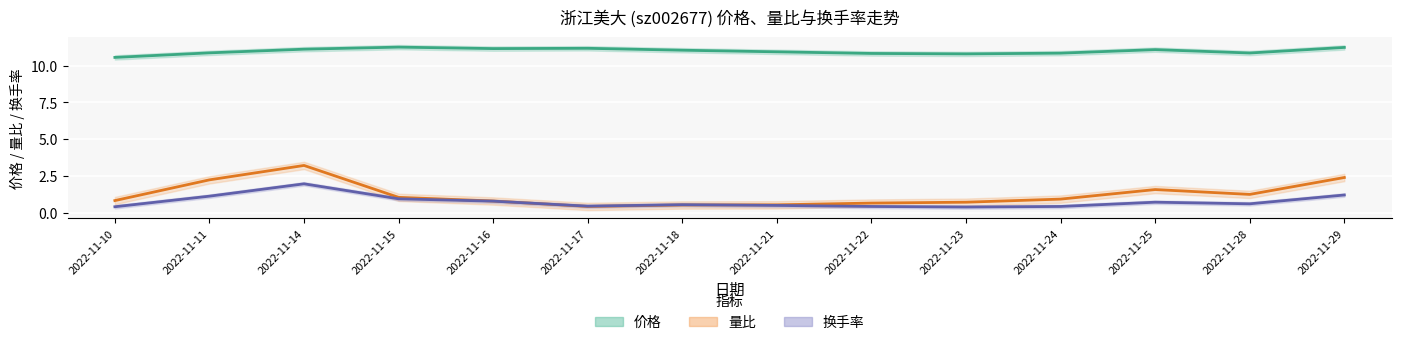

Reading left to right, extract all data points from this chart.

价格: 2022-11-10=10.6	2022-11-11=10.9	2022-11-14=11.1	2022-11-15=11.3	2022-11-16=11.2	2022-11-17=11.2	2022-11-18=11.1	2022-11-21=10.9	2022-11-22=10.8	2022-11-23=10.8	2022-11-24=10.8	2022-11-25=11.1	2022-11-28=10.9	2022-11-29=11.2
量比: 2022-11-10=0.8	2022-11-11=2.2	2022-11-14=3.2	2022-11-15=1.0	2022-11-16=0.8	2022-11-17=0.4	2022-11-18=0.5	2022-11-21=0.5	2022-11-22=0.7	2022-11-23=0.7	2022-11-24=0.9	2022-11-25=1.6	2022-11-28=1.2	2022-11-29=2.4
换手率: 2022-11-10=0.4	2022-11-11=1.1	2022-11-14=2.0	2022-11-15=0.9	2022-11-16=0.8	2022-11-17=0.4	2022-11-18=0.5	2022-11-21=0.5	2022-11-22=0.4	2022-11-23=0.4	2022-11-24=0.4	2022-11-25=0.7	2022-11-28=0.6	2022-11-29=1.2